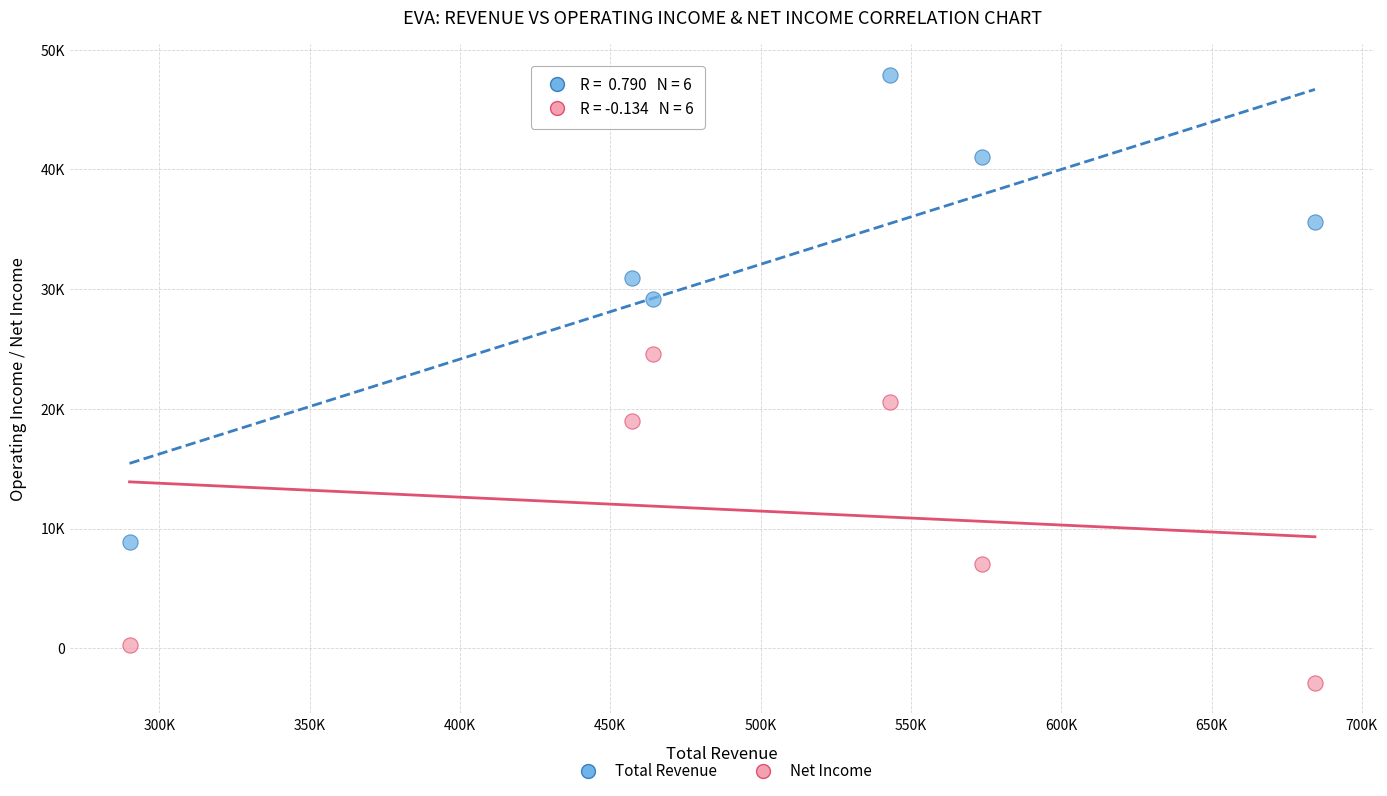

What are all the series names shown in the legend?

Total Revenue, Net Income